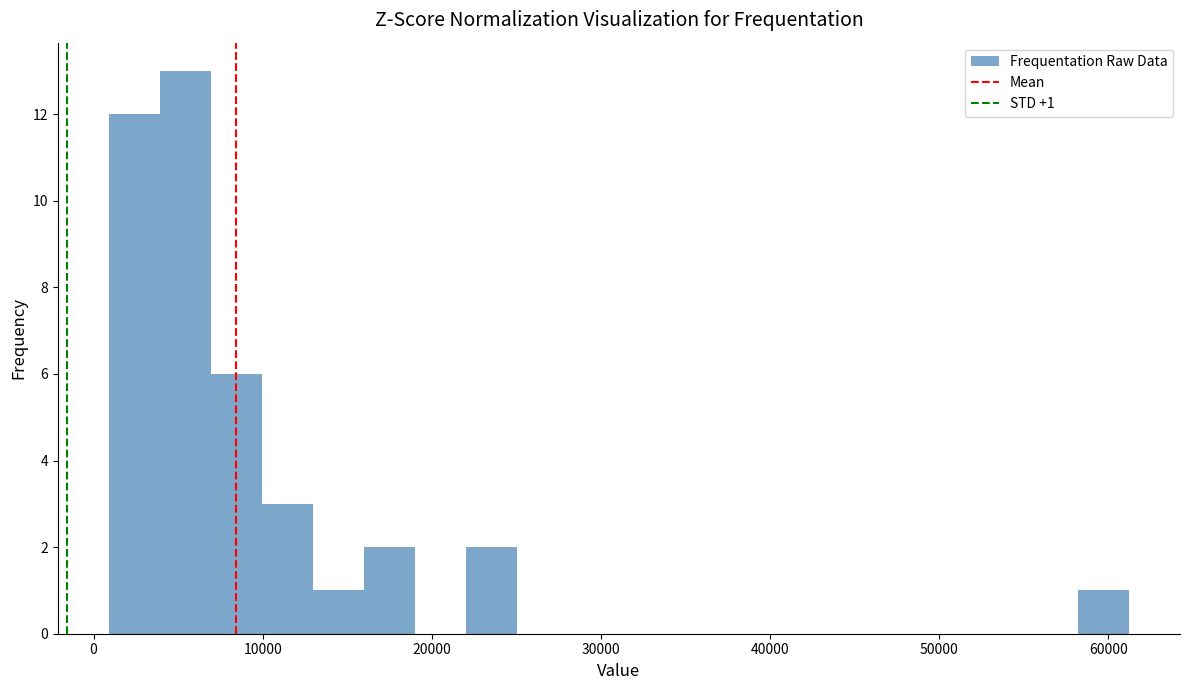

Around what value on the x-axis is the tallest bar? Give the approximate position of its centre, as read against the axis.

5000